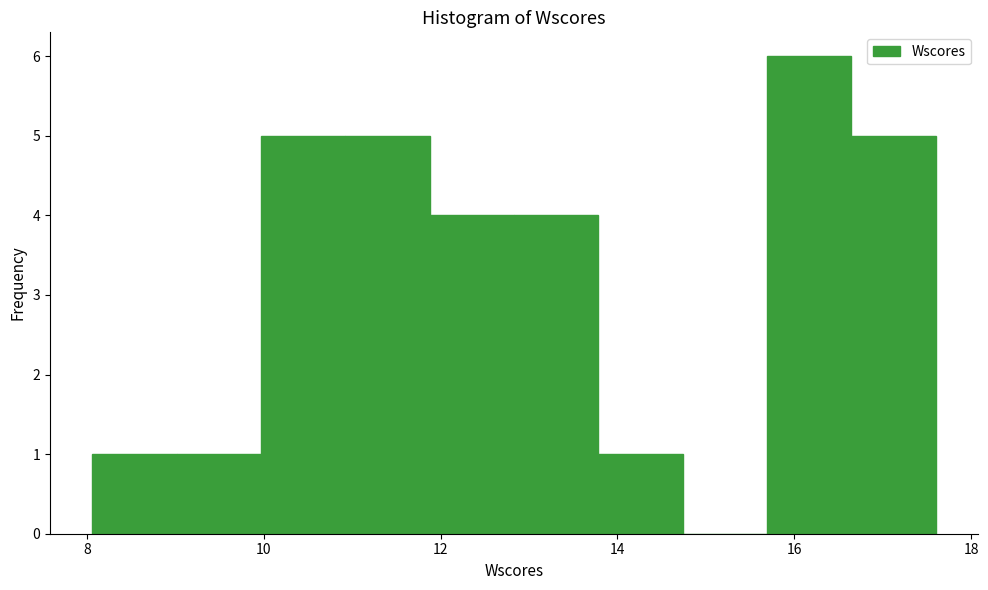

How tall is the bar that spans 9.0 to 10.0 on the x-axis? Neither the bar edges nor the heights are printed on the chart, so give them approximately, as read against the axes.

1